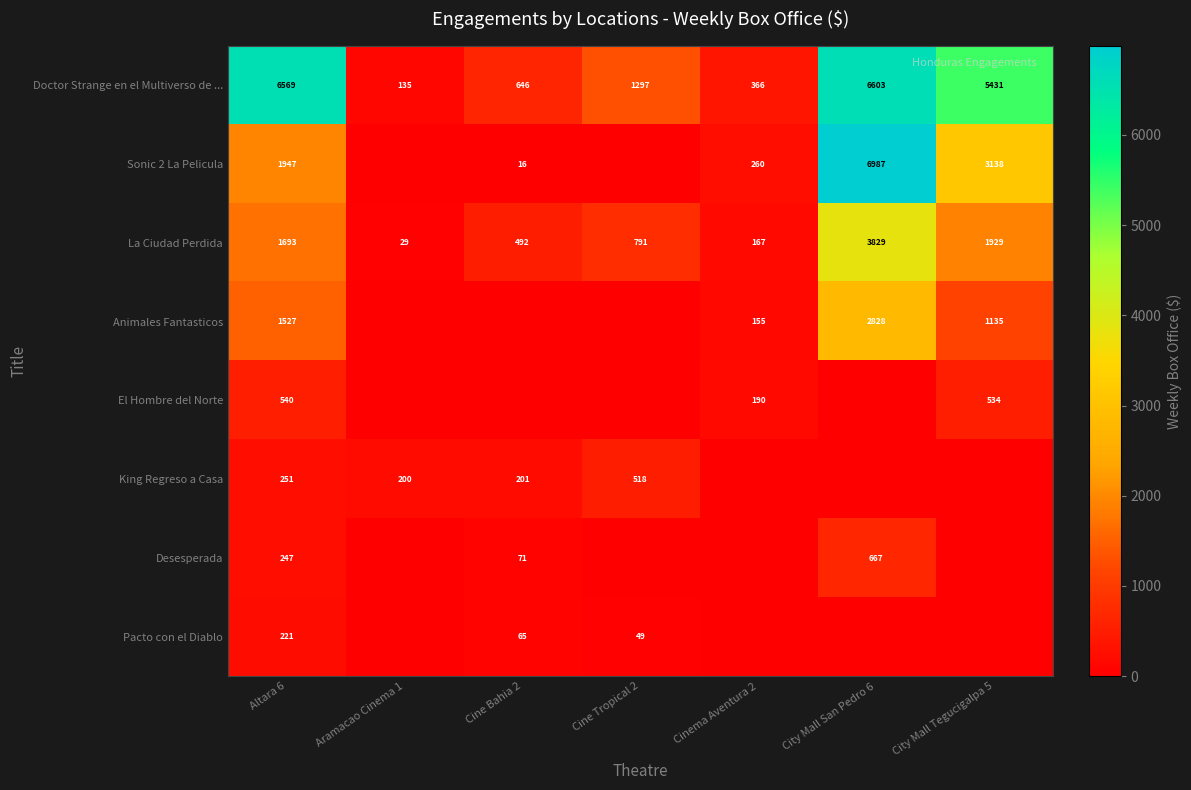

The value of Doctor Strange en el Multiverso de ... at Altara 6 is 8854. True or false?

False